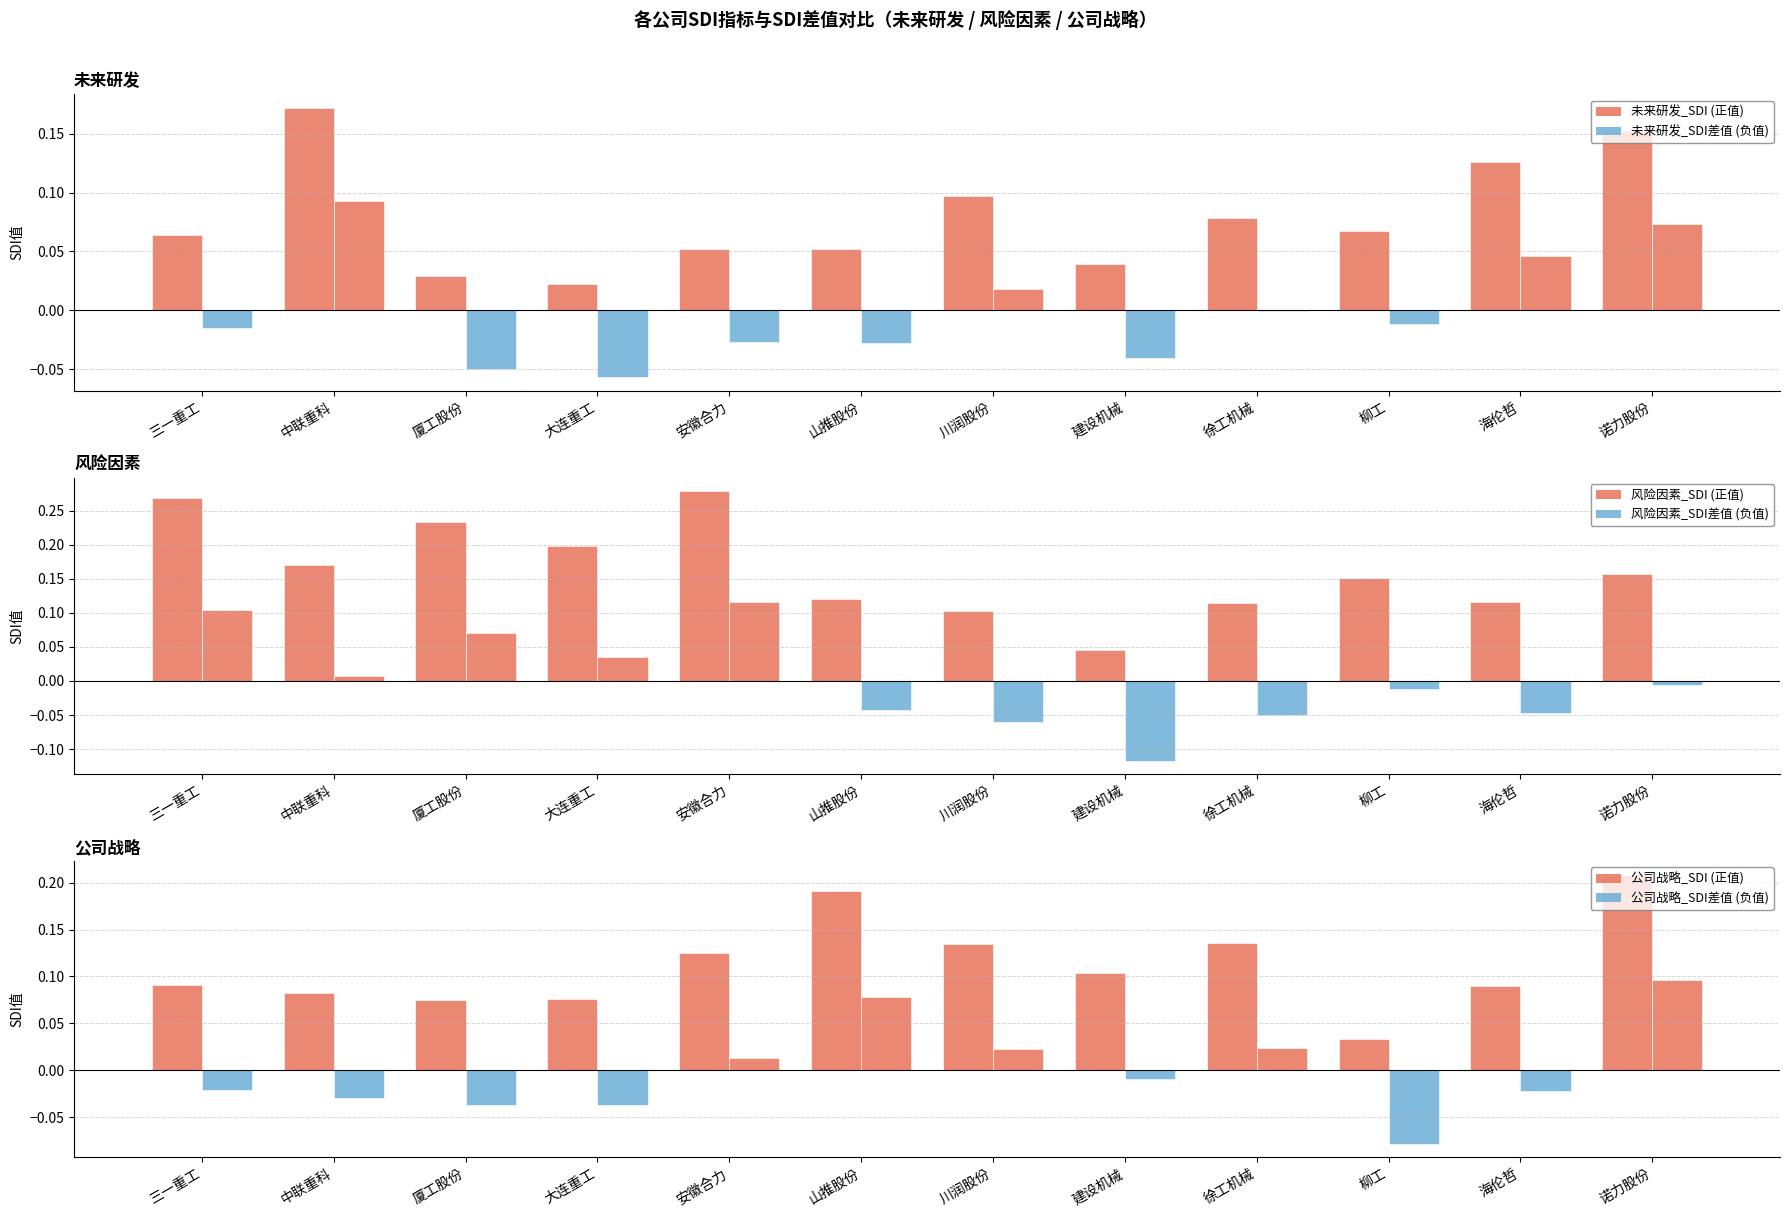

Is the value of 风险因素_SDI差值 at 安徽合力 greater than the value of 未来研发_SDI at 中联重科?

No